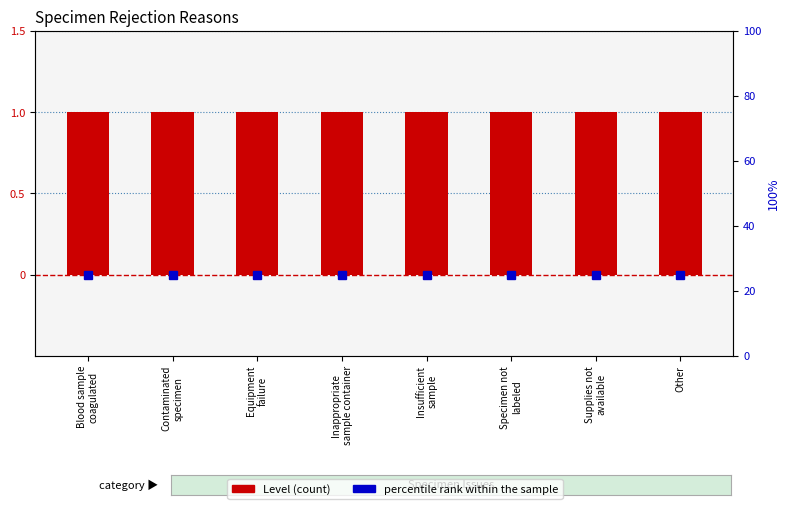

What is the difference between the highest and lowest values at Specimen not
labeled?

24